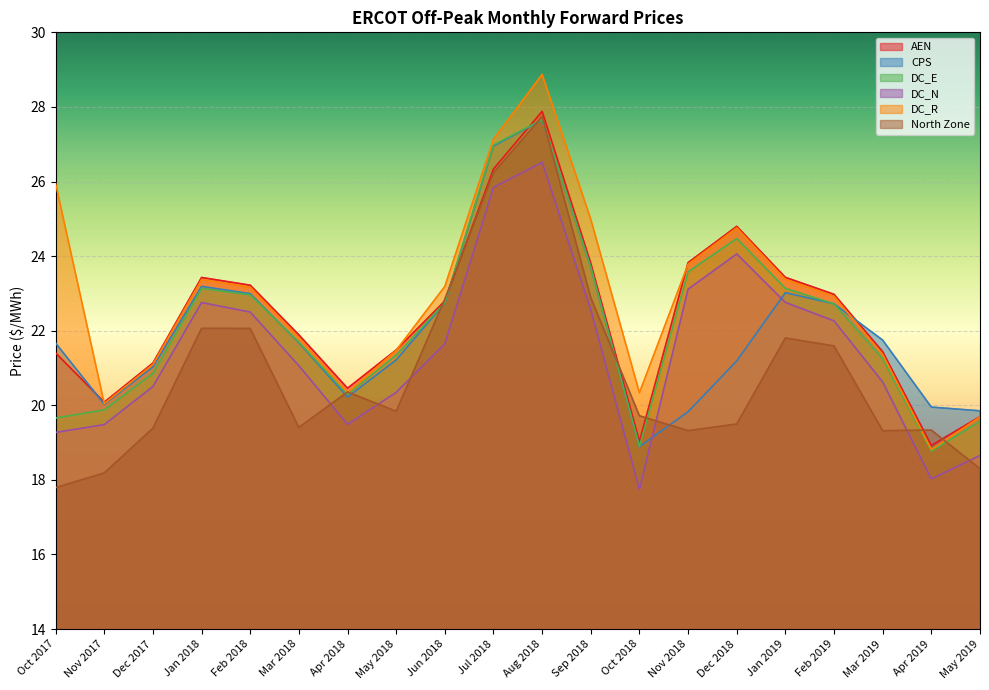

At how many categories does at least one series exceed 22?

11